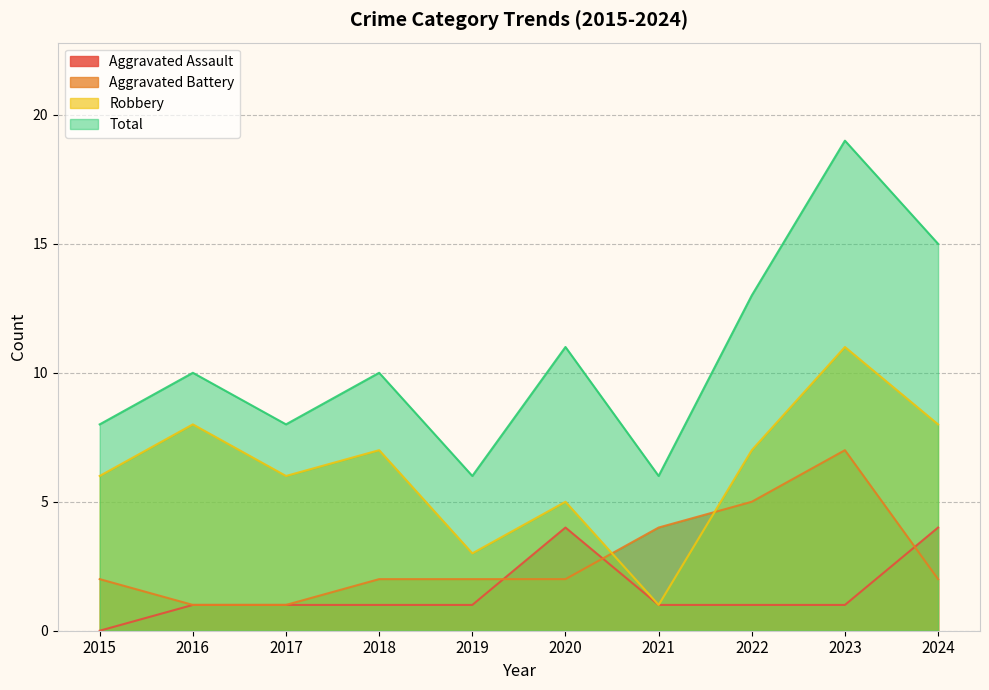

Read the Total value at 2019, to the nearest 10.

10